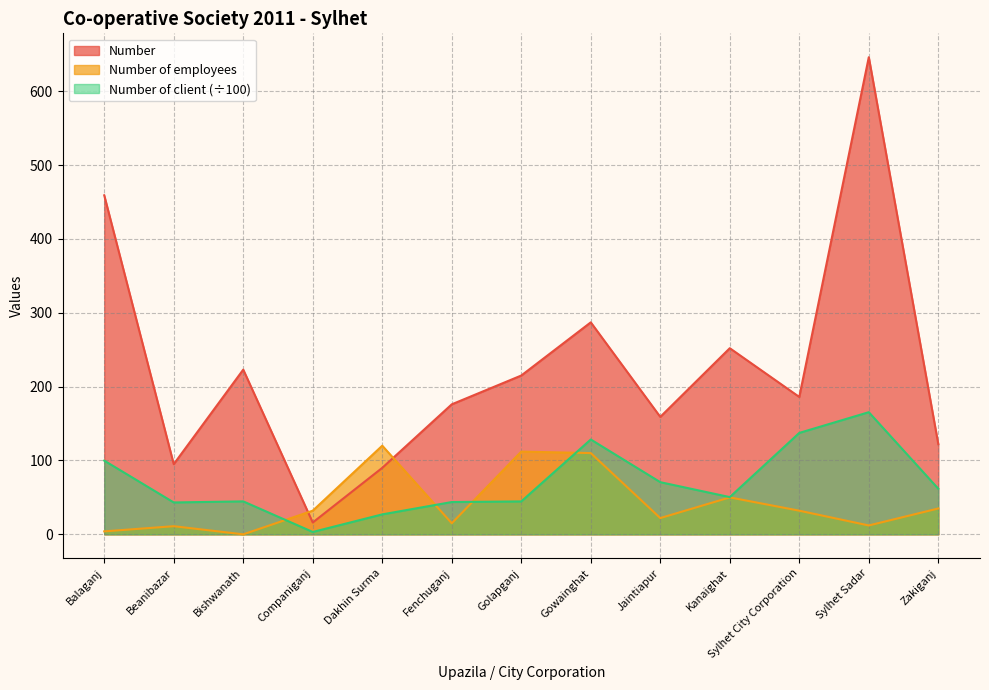

Does the chart display data point markers on the line(s)?

No